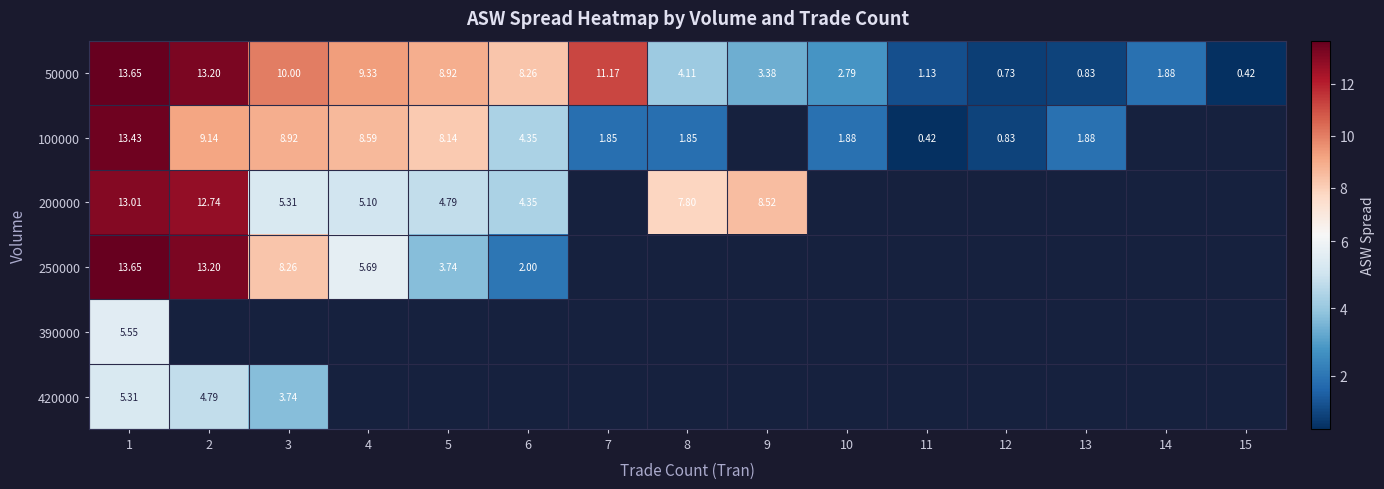

At which category is the sum across all series the highest?

1